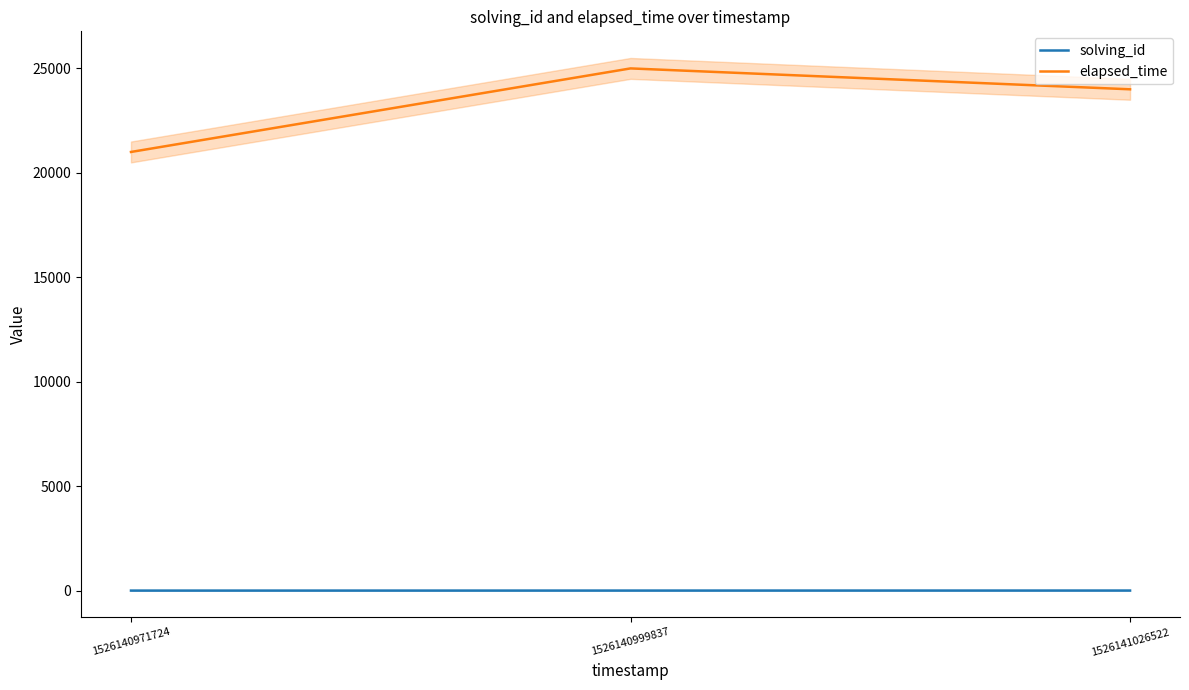

What is the spread (max minus min) of values at 1526140999837?

24998